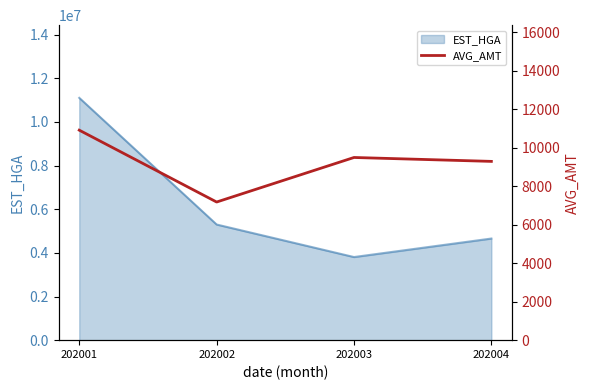

How many lines are shown in the chart?

1